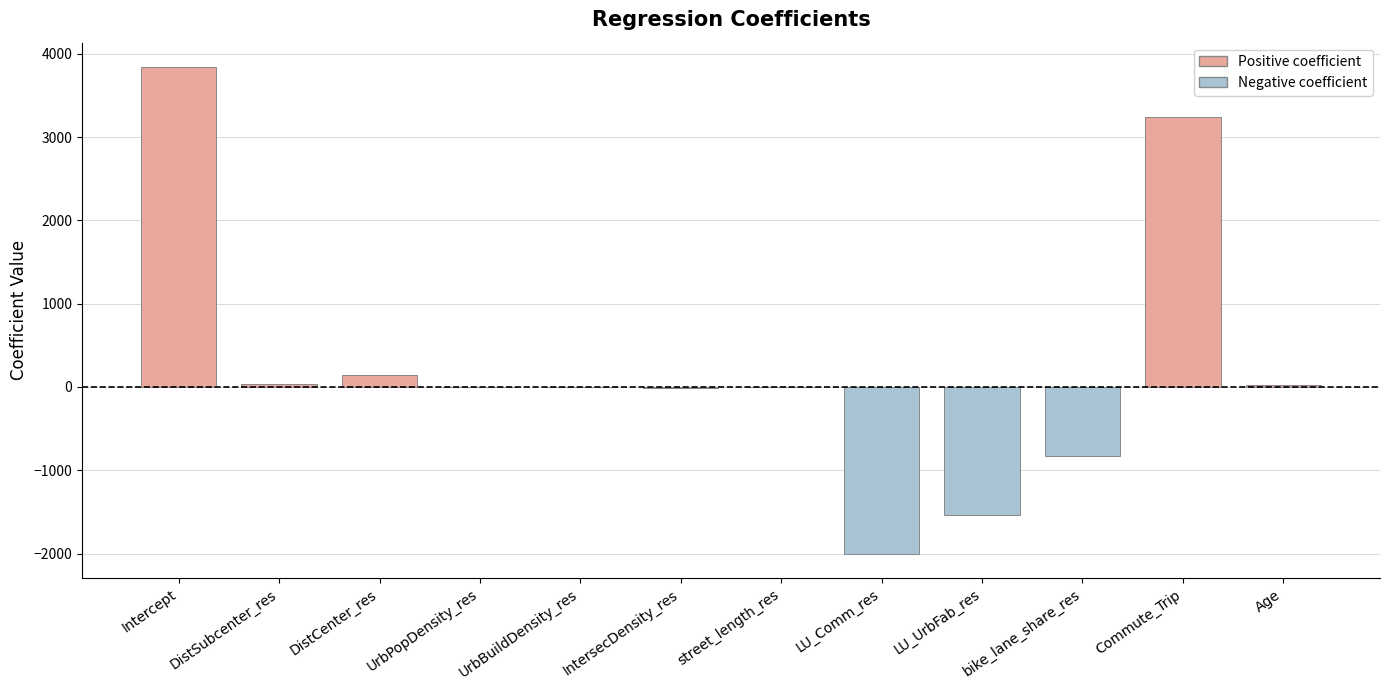

Where does the data first go above 0?

Intercept